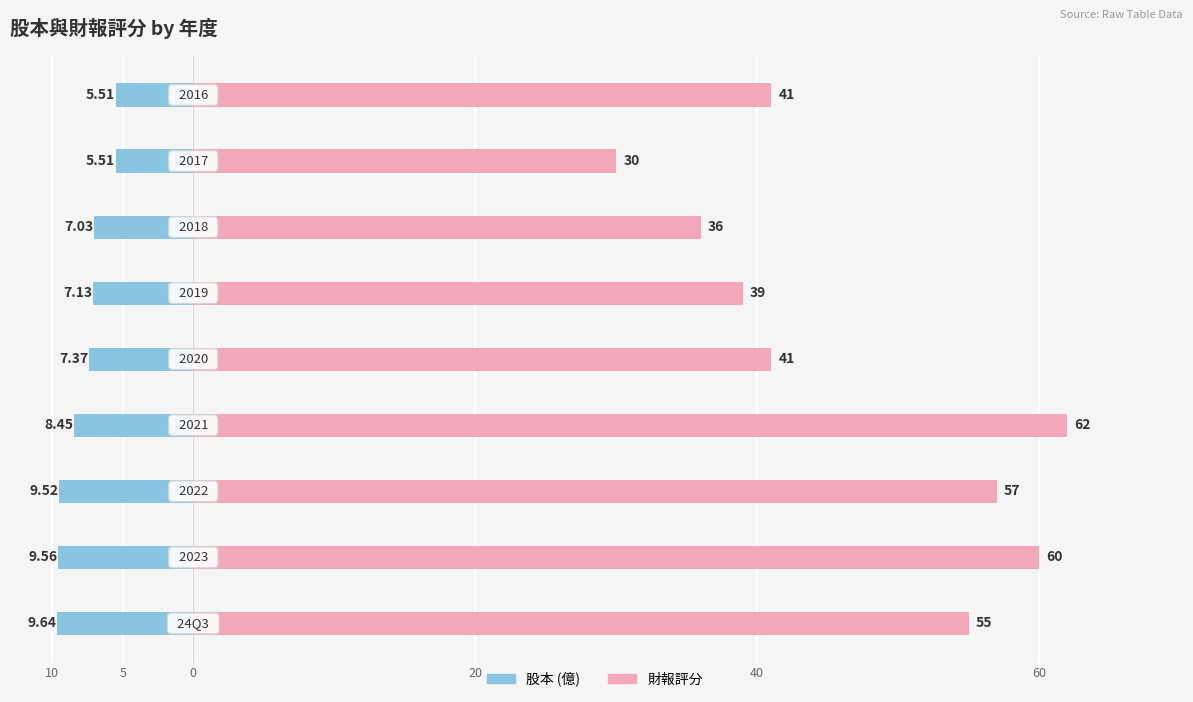

What is the average value of the 股本 series?

-7.7